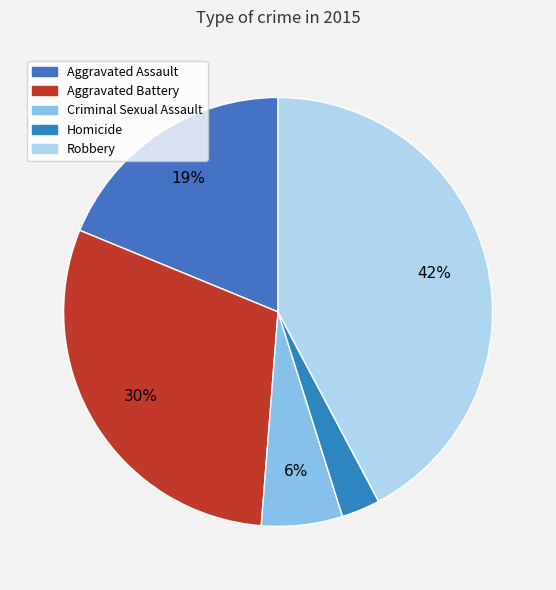

How many slices are in this pie chart?

5